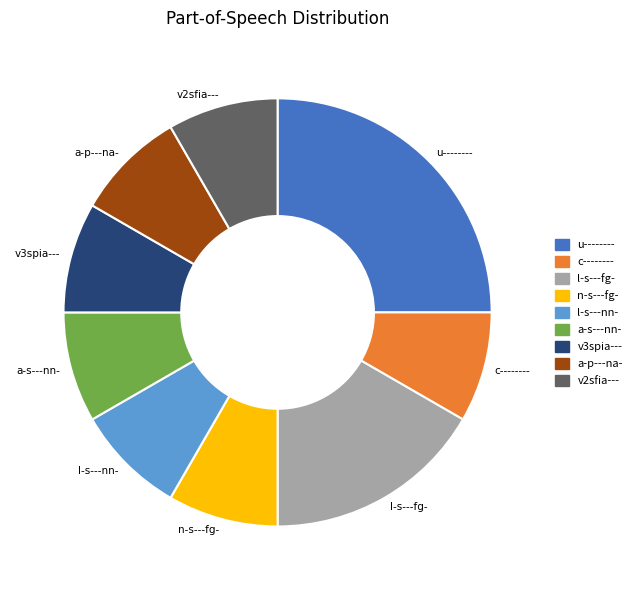

Does any single category account for the majority?

No